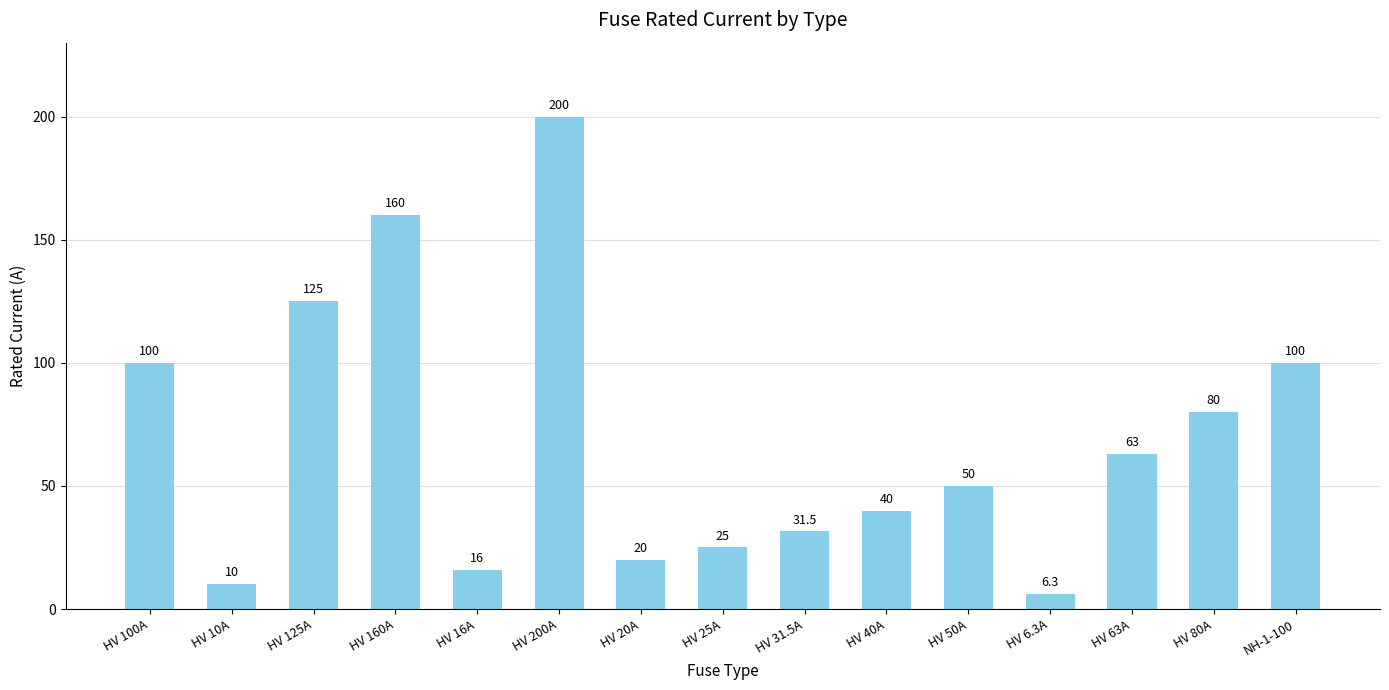

The chart shows a value of 20.2 at HV 80A. True or false?

False